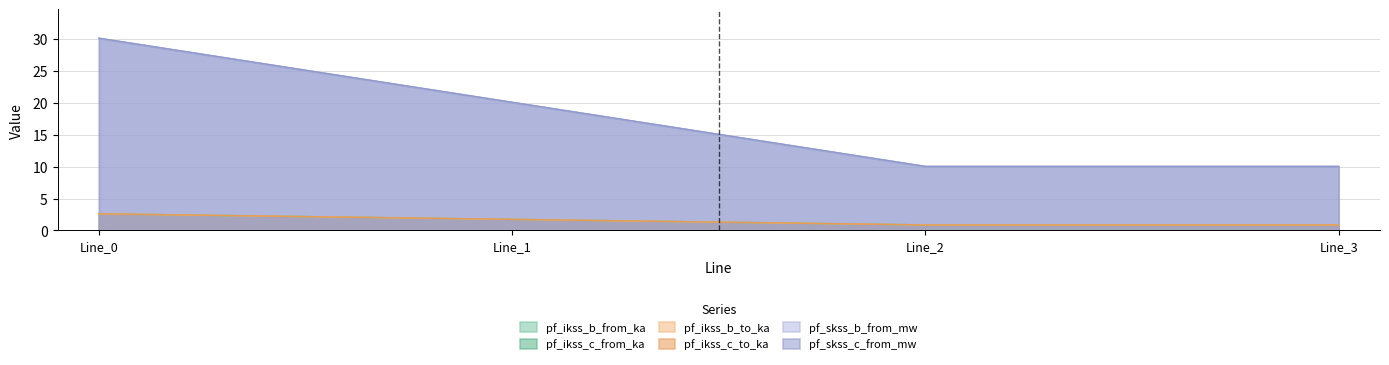

True or false: pf_ikss_b_to_ka has a value of 0.6 at Line_1.

False